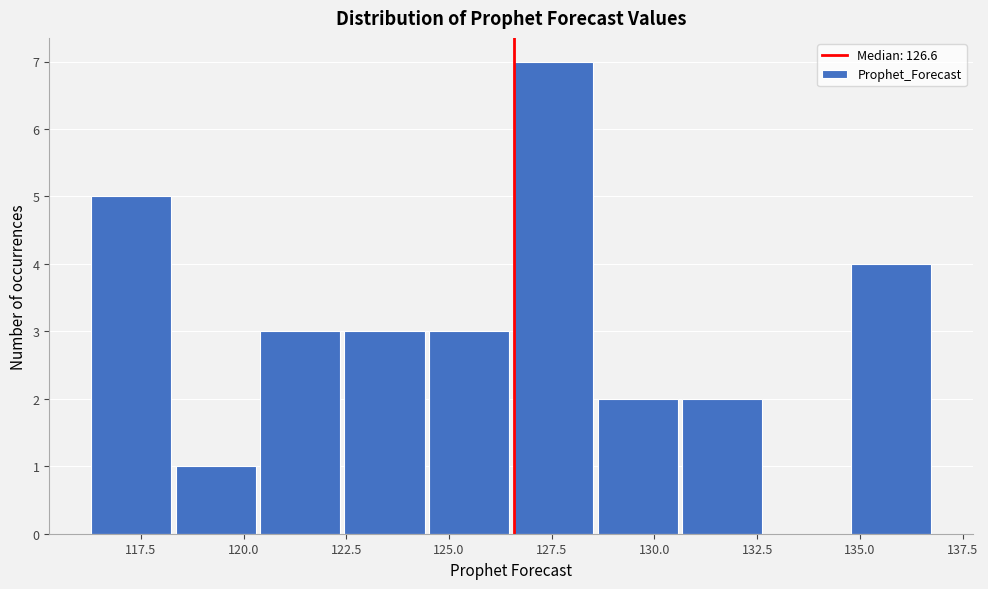

Which range on the x-axis has the tallest bar?

126.5 to 128.5